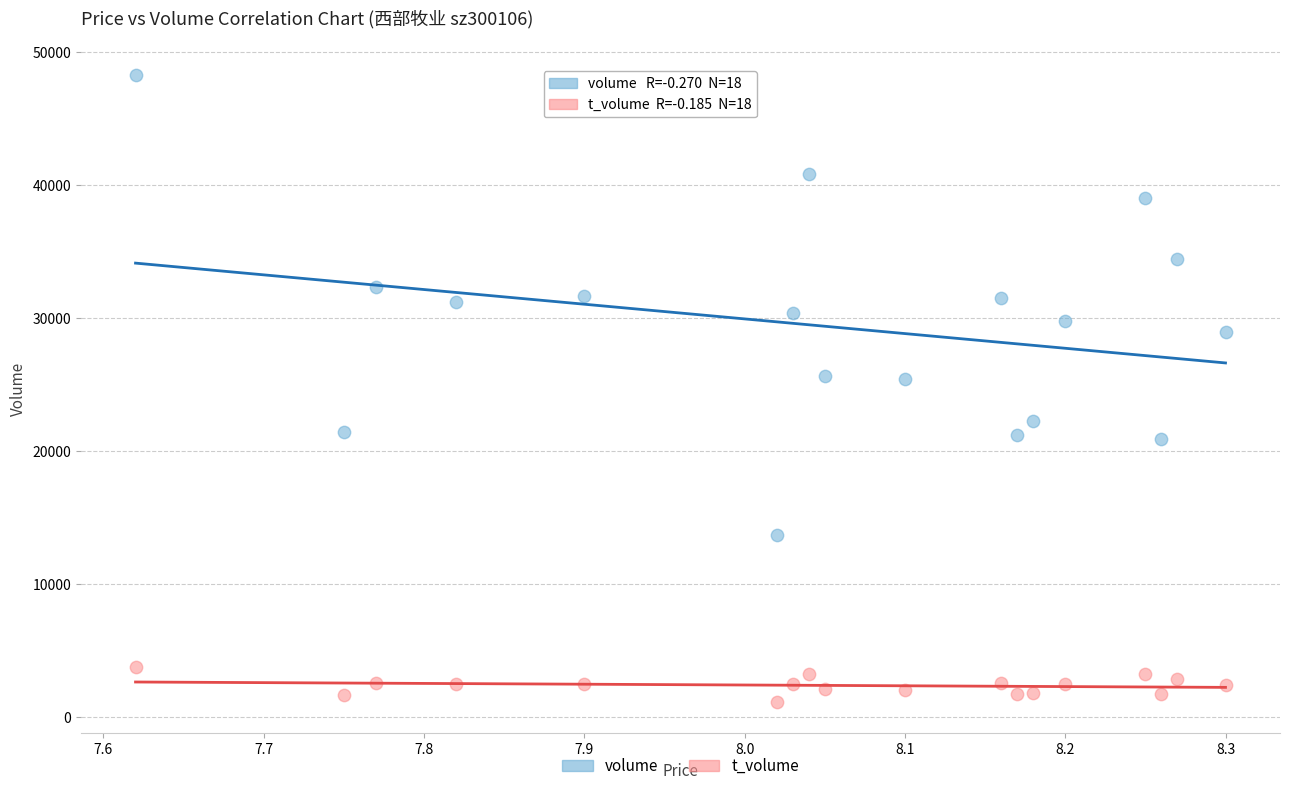

Which series has the widest spread of Y values?

volume